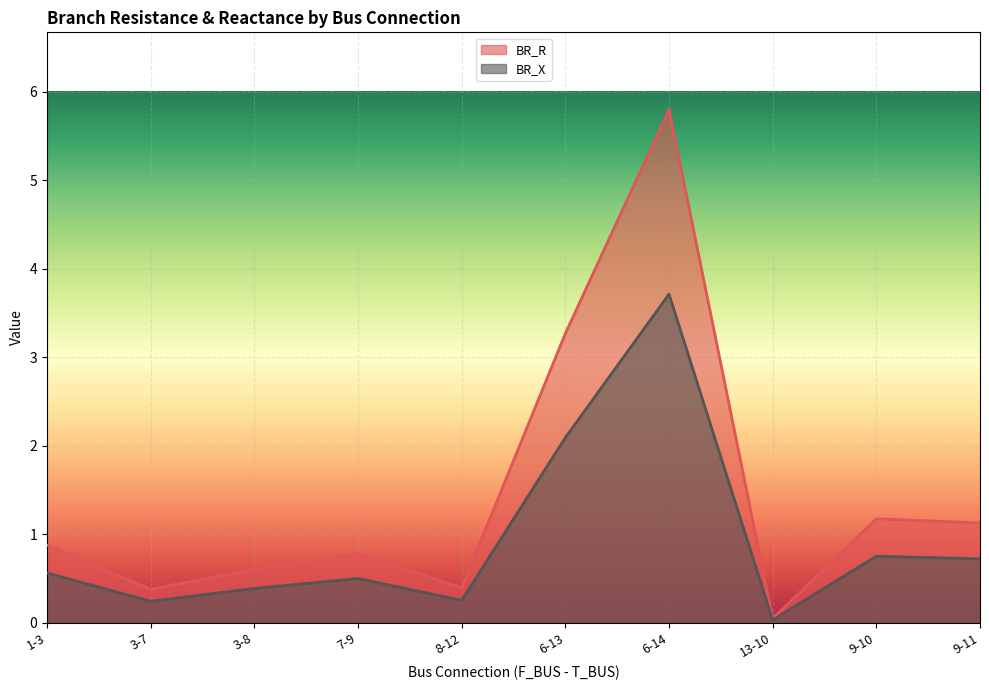

At which category is the sum across all series the highest?

6-14